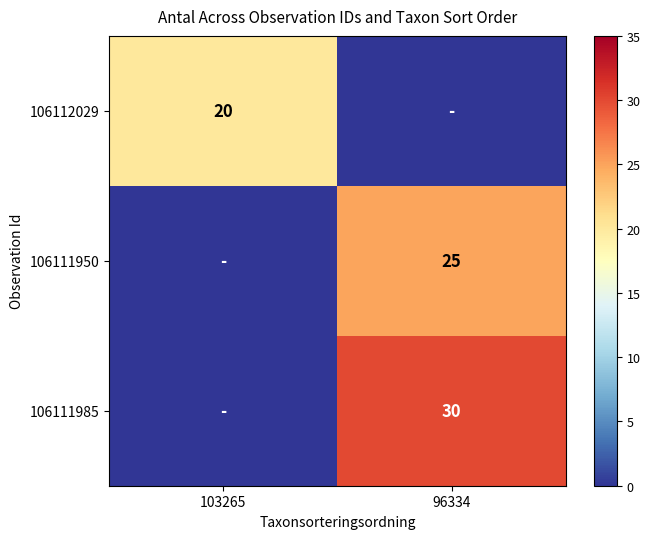

True or false: 106111985 has a value of 30 at 96334.

True